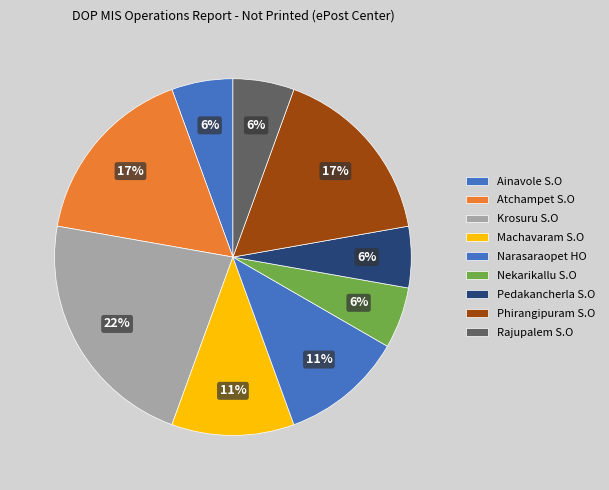

The Phirangipuram S.O slice represents 10% of the pie. True or false?

False